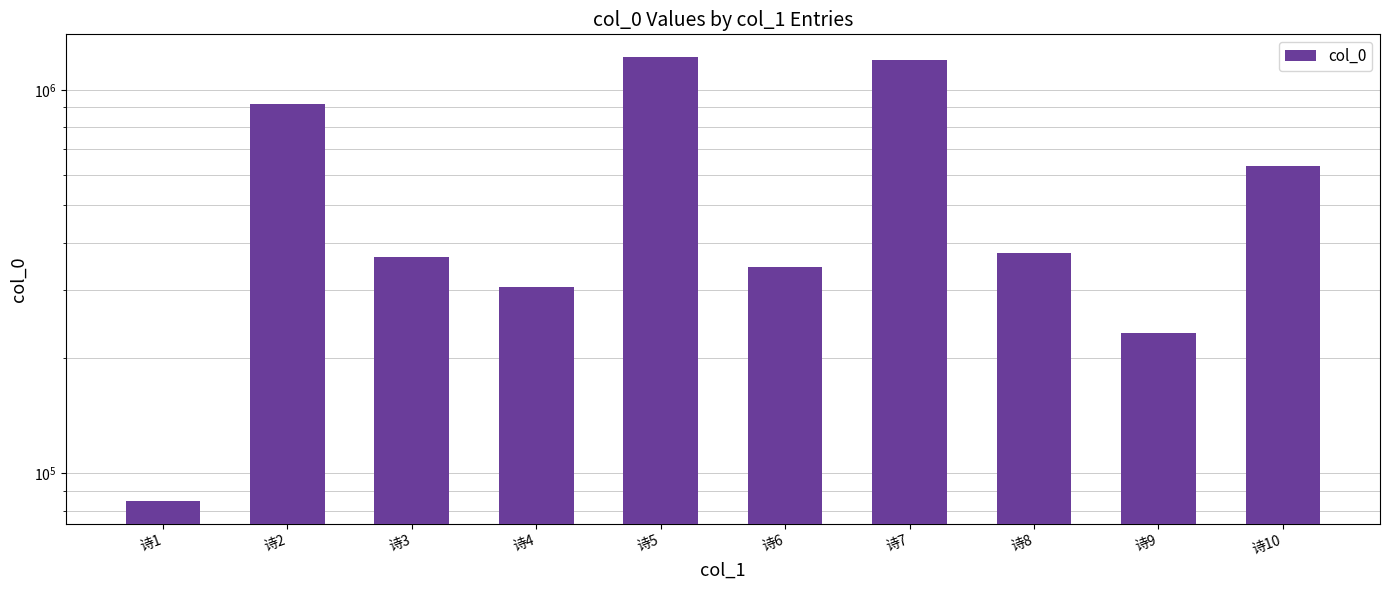

Rank the categories by value from highest to lowest.

诗5, 诗7, 诗2, 诗10, 诗8, 诗3, 诗6, 诗4, 诗9, 诗1